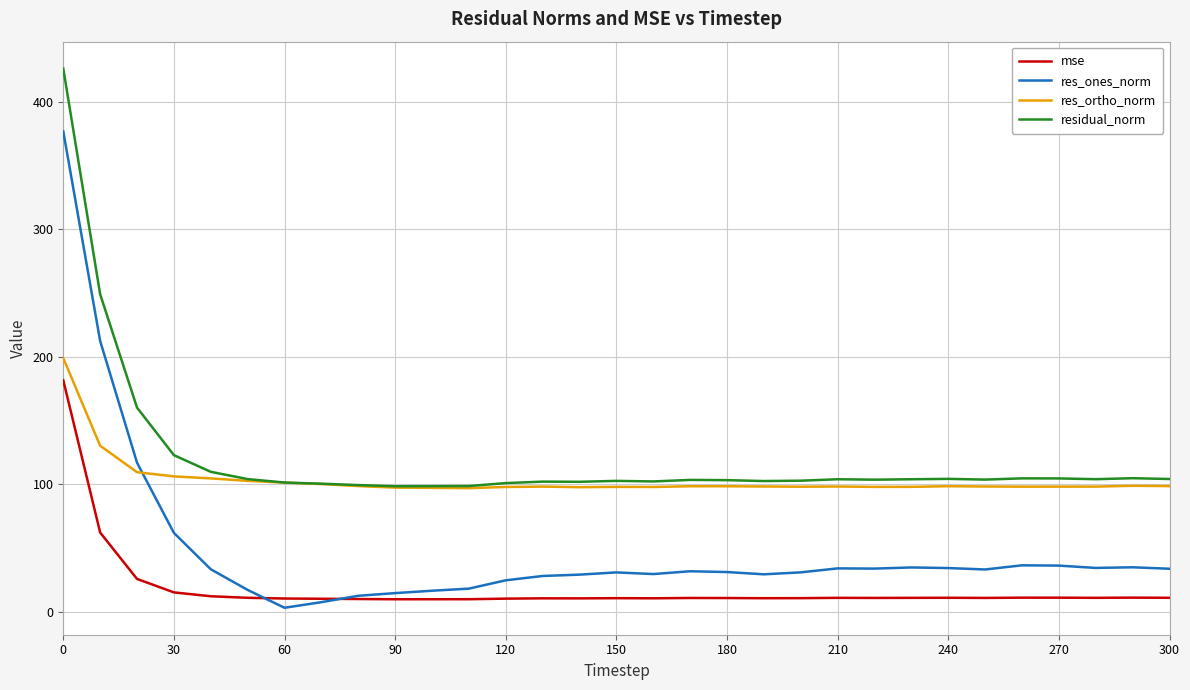

What is the minimum value for mse?

9.7